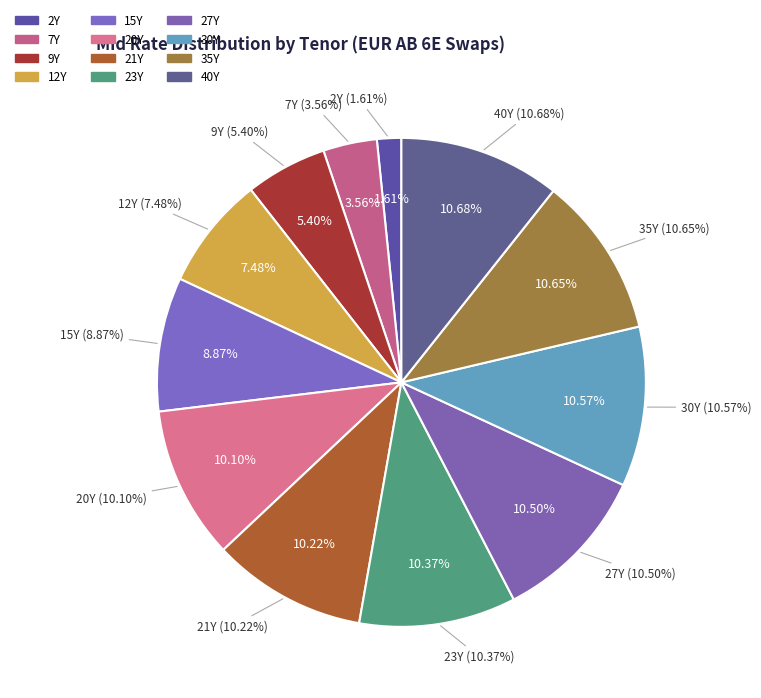

What is the smallest slice in the pie chart?

2Y